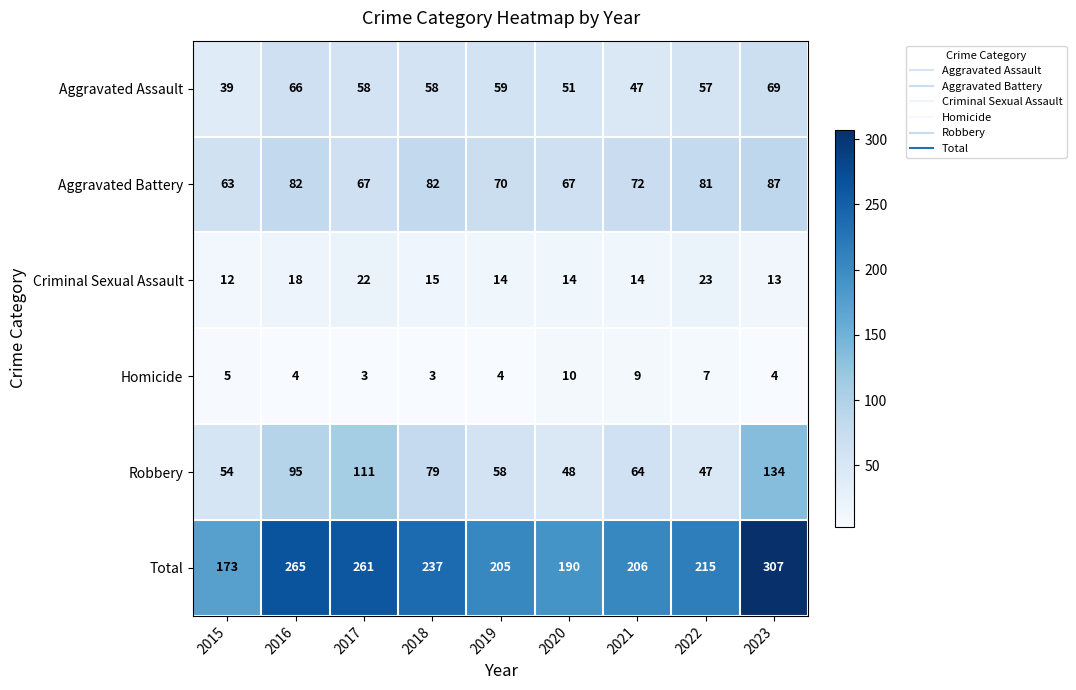

What is the highest value of the Total series?

307